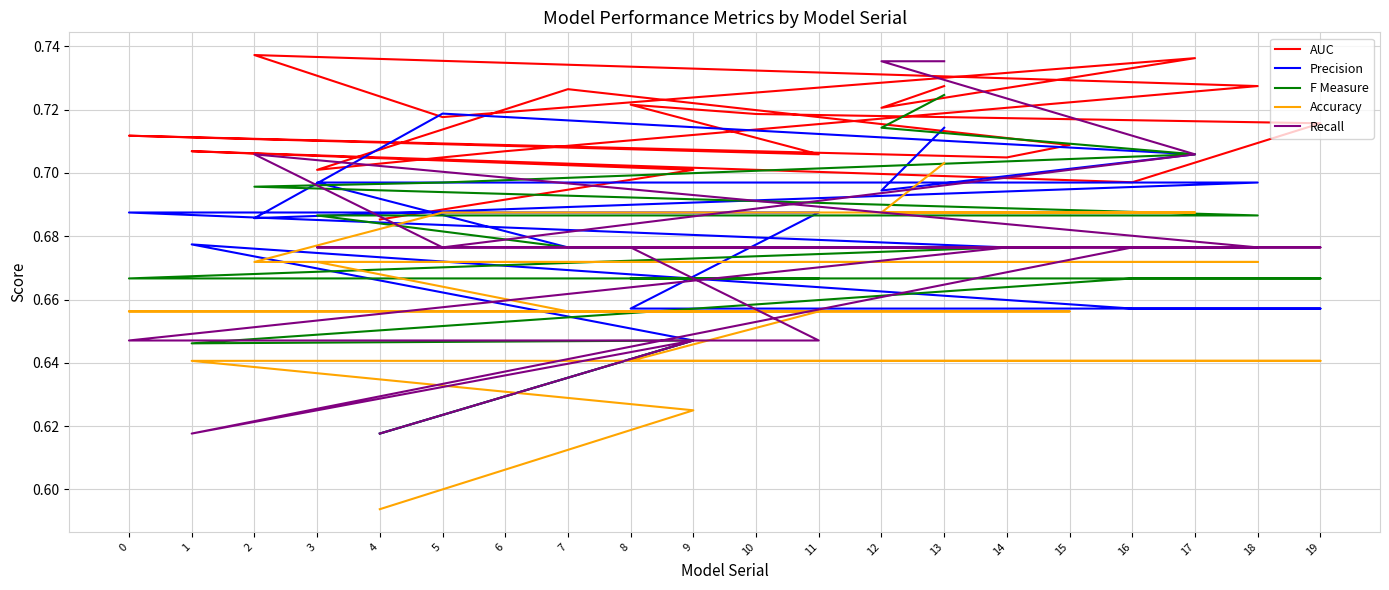

Which series has the largest range (max minus min)?

Recall